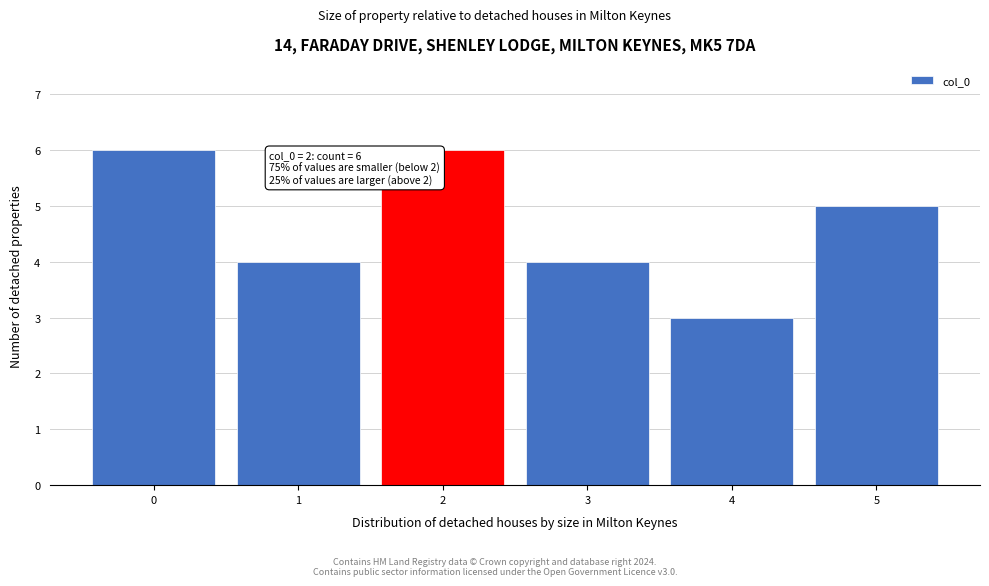

Reading right to left, list all the values displayed in this chart.

5	3	4	6	4	6